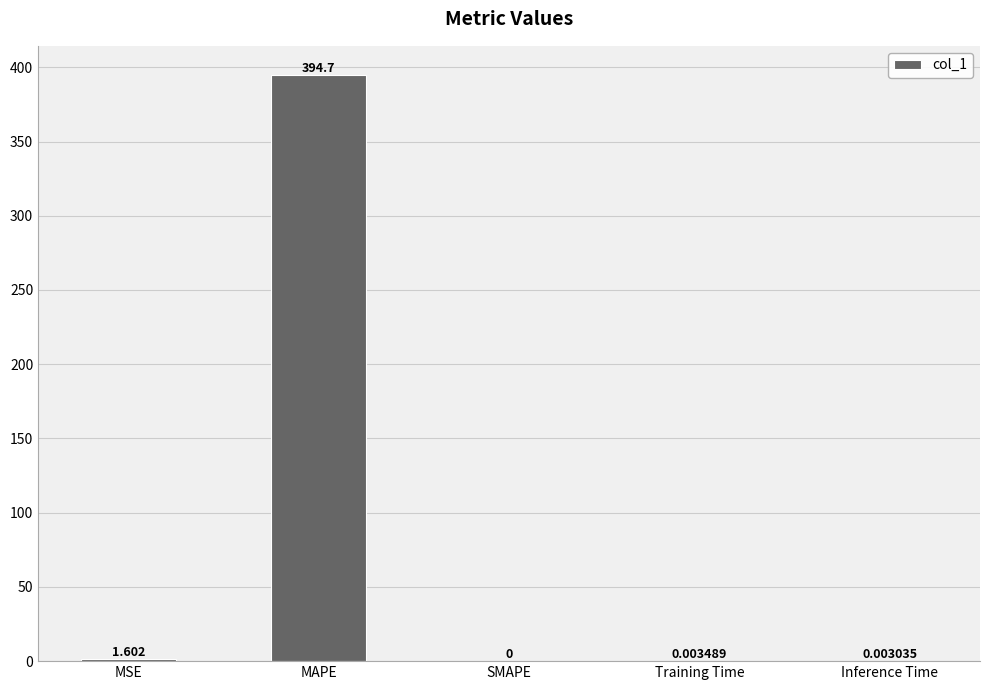

Which label corresponds to the largest value in the chart?

MAPE